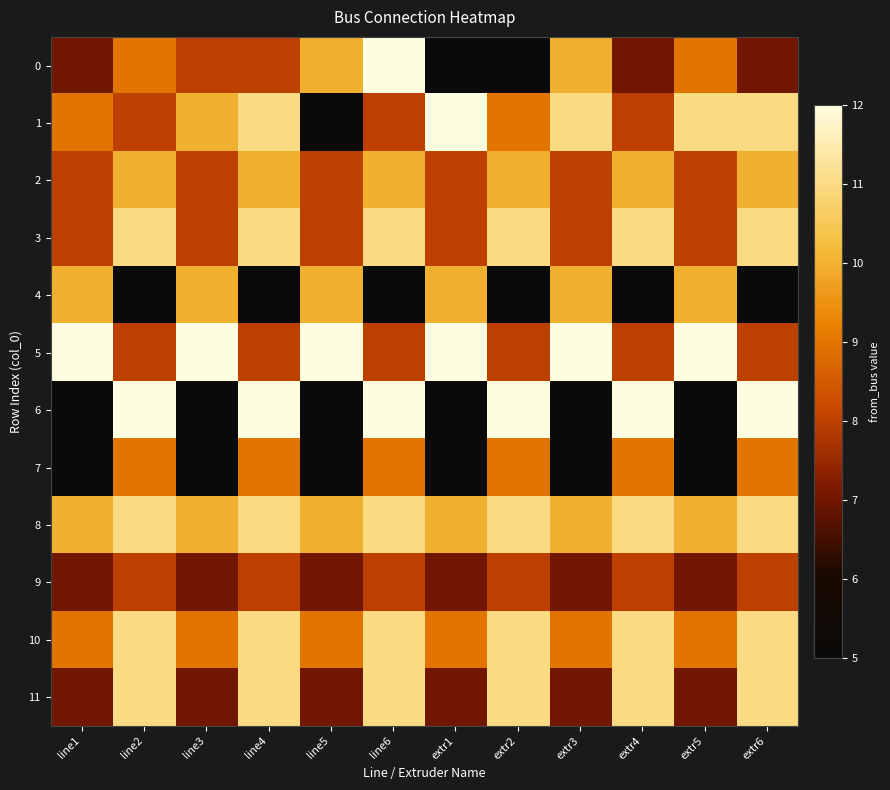

What is the difference between the 0 values at line1 and extr1?

2